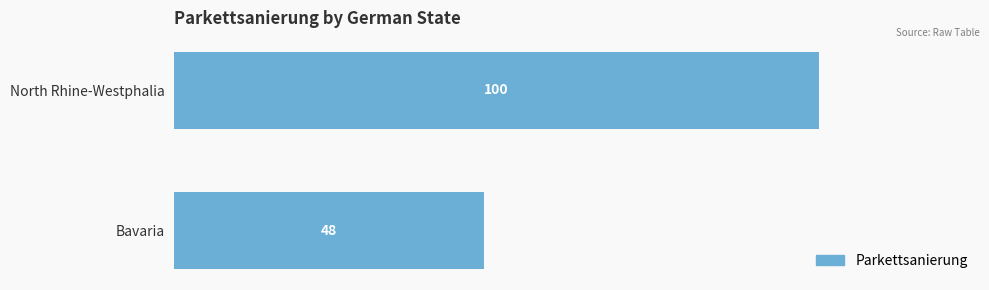

Reading bottom to top, transcribe all the data shown in this chart.

Bavaria=48	North Rhine-Westphalia=100